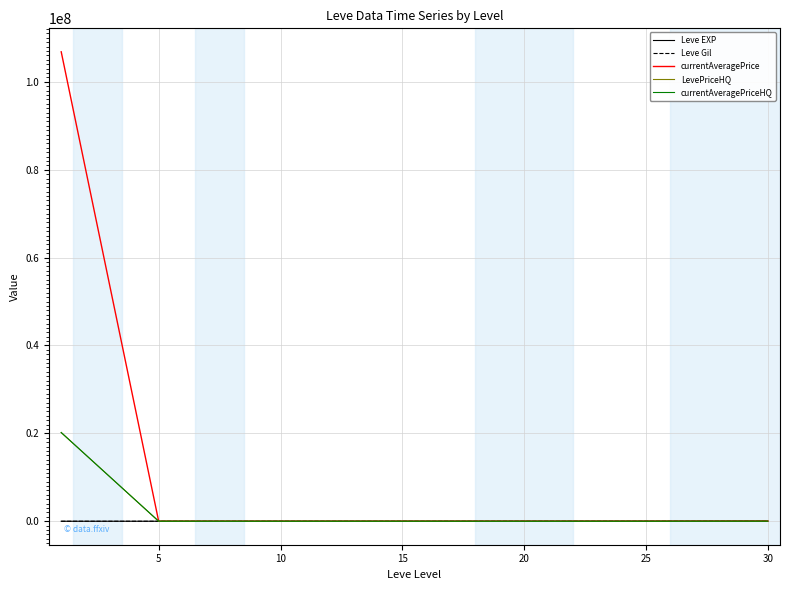

Does the chart display data point markers on the line(s)?

No